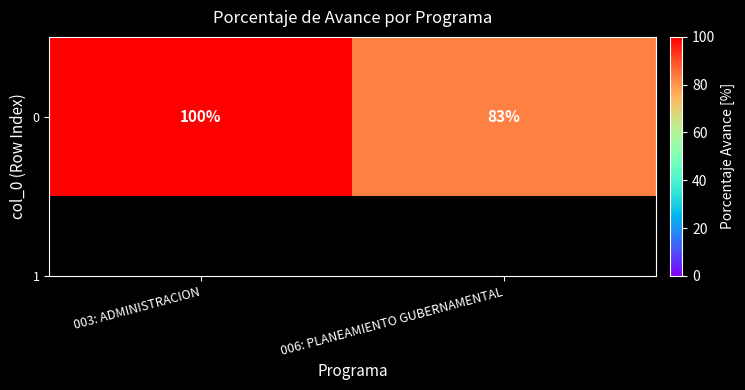

Between 003: ADMINISTRACION and 006: PLANEAMIENTO GUBERNAMENTAL, which is larger?

003: ADMINISTRACION